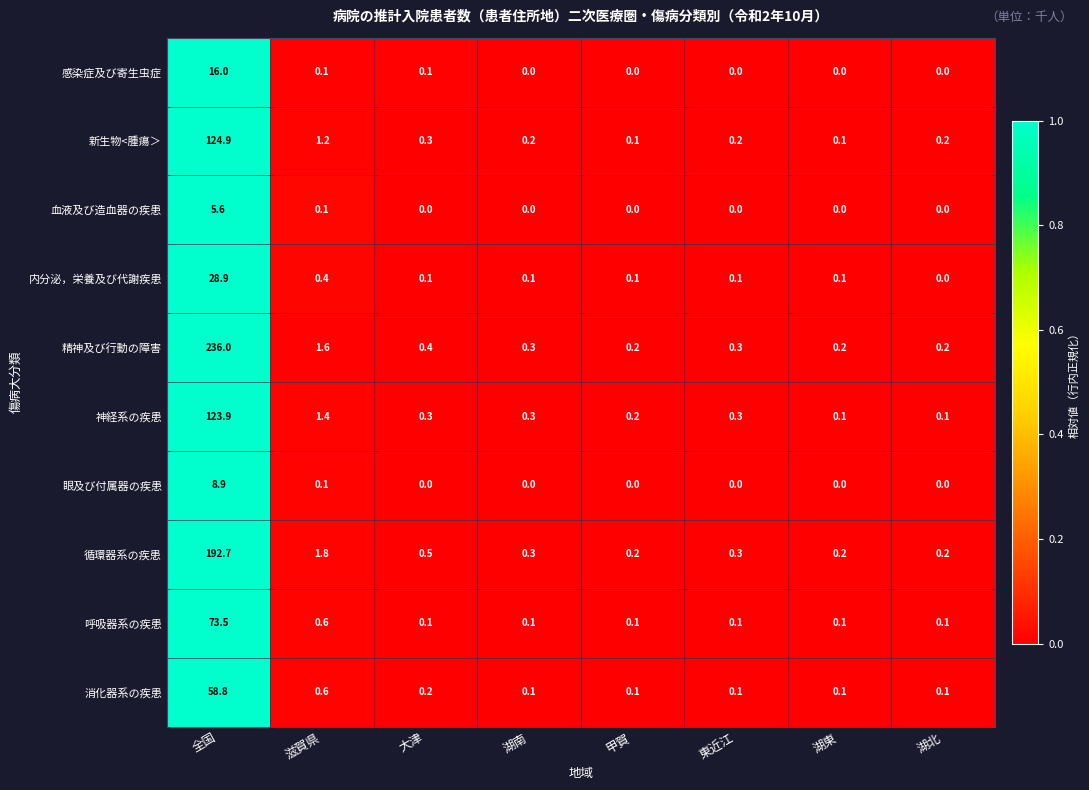

At 全国, list the series in order from smallest to largest.

血液及び造血器の疾患, 眼及び付属器の疾患, 感染症及び寄生虫症, 内分泌，栄養及び代謝疾患, 消化器系の疾患, 呼吸器系の疾患, 神経系の疾患, 新生物<腫瘍＞, 循環器系の疾患, 精神及び行動の障害